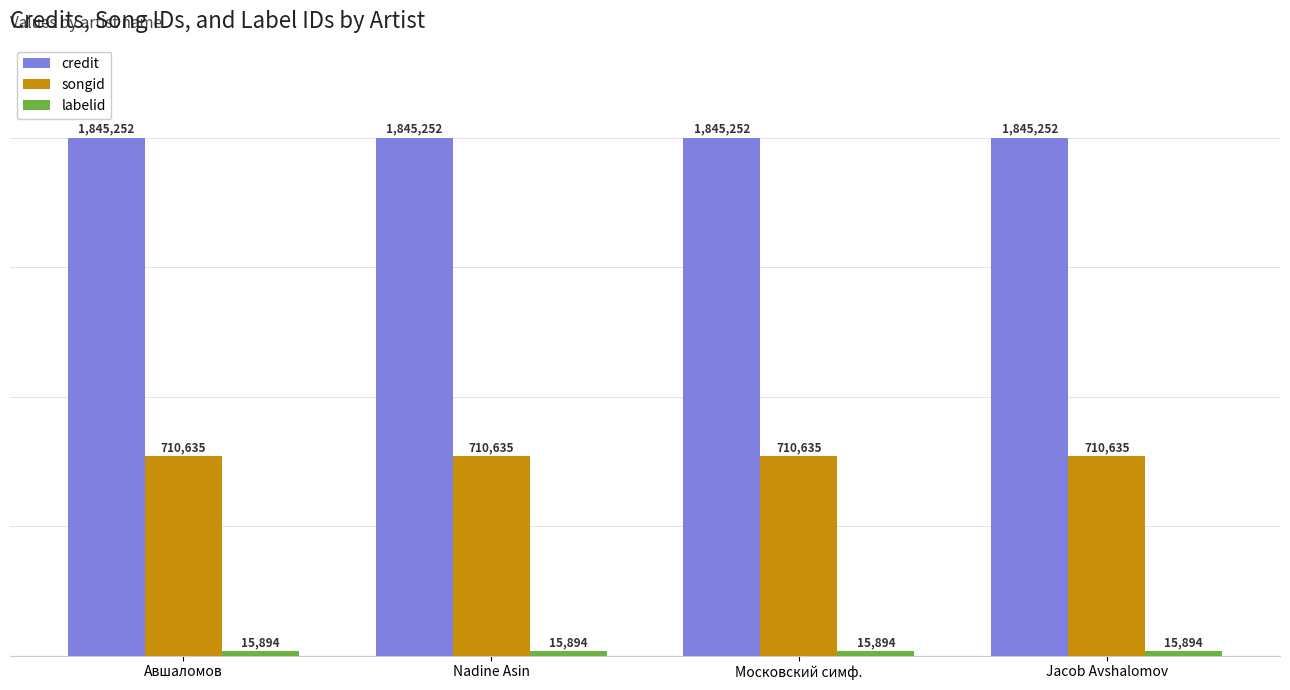

What is the difference between the highest and lowest values at Nadine Asin?

1829358